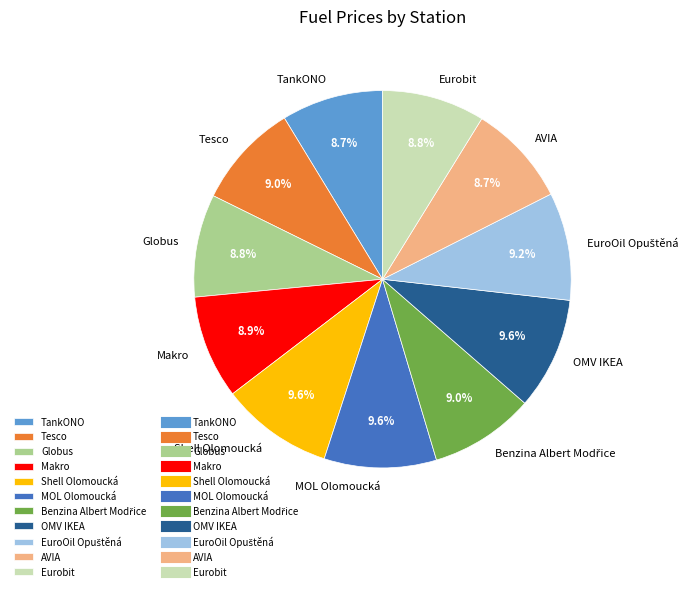

Does TankONO account for over 50% of the chart?

No